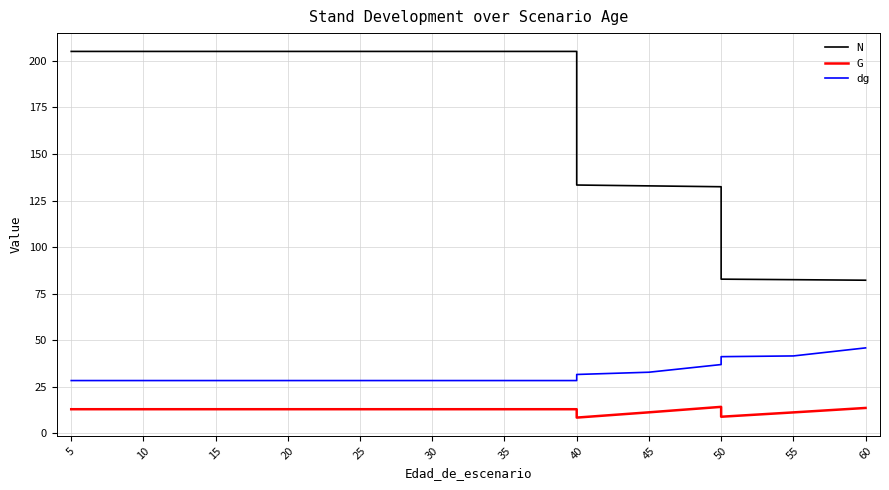

Reading left to right, transcribe all the data shown in this chart.

N: 205.1	205.1	205.1	205.1	205.1	205.1	205.1	205.1	205.1	205.1	133.3	132.9	132.4	82.8	82.5	82.2
G: 12.9	12.9	12.9	12.9	12.9	12.9	12.9	12.9	12.9	12.9	8.4	11.2	14.1	8.8	11.2	13.6
dg: 28.3	28.3	28.3	28.3	28.3	28.3	28.3	28.3	28.3	28.3	31.5	32.8	36.9	41.1	41.5	45.8